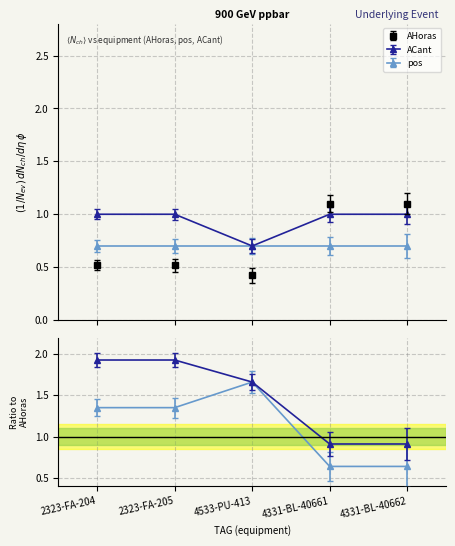

After their last crossing, which series has the higher values: ACant or AHoras?

AHoras